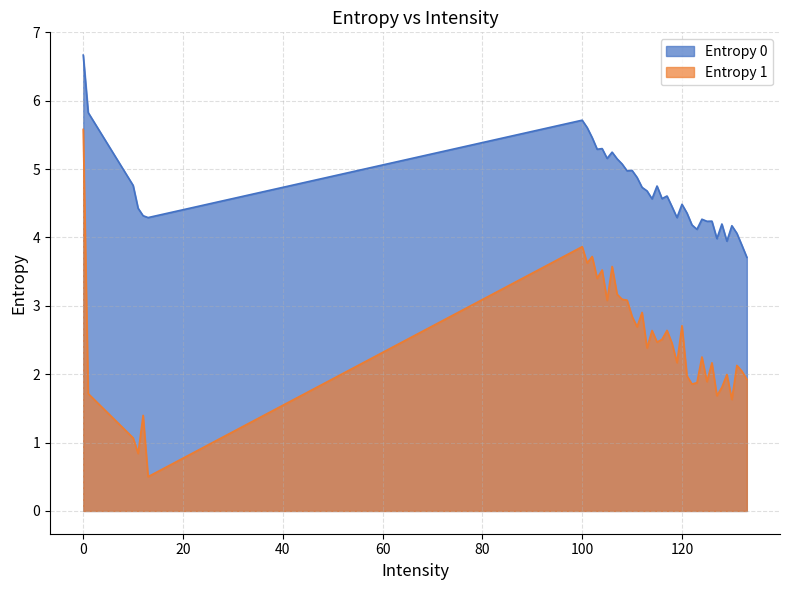

Which series has the widest spread of values?

Entropy 1